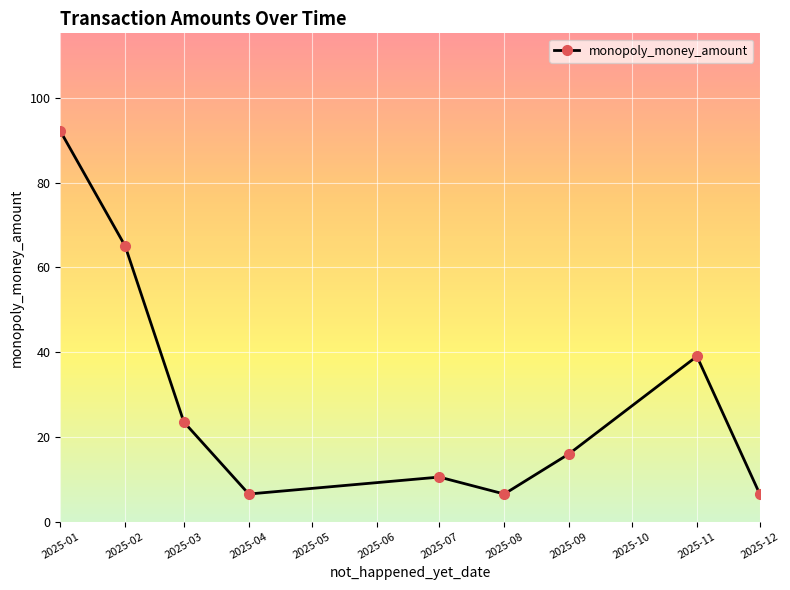

How many interior local valleys (lower than both neighbors) does the data have?

2